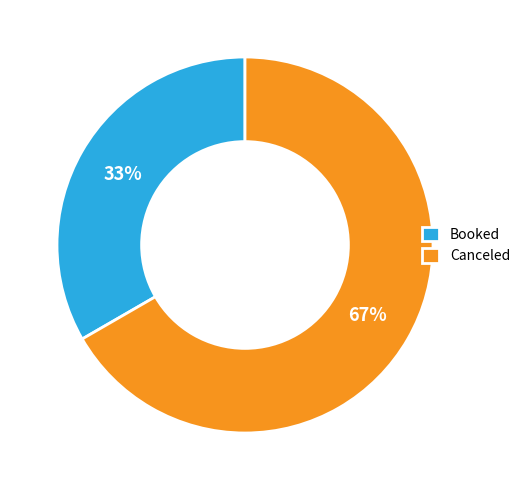

Rank the categories by value from highest to lowest.

Canceled, Booked